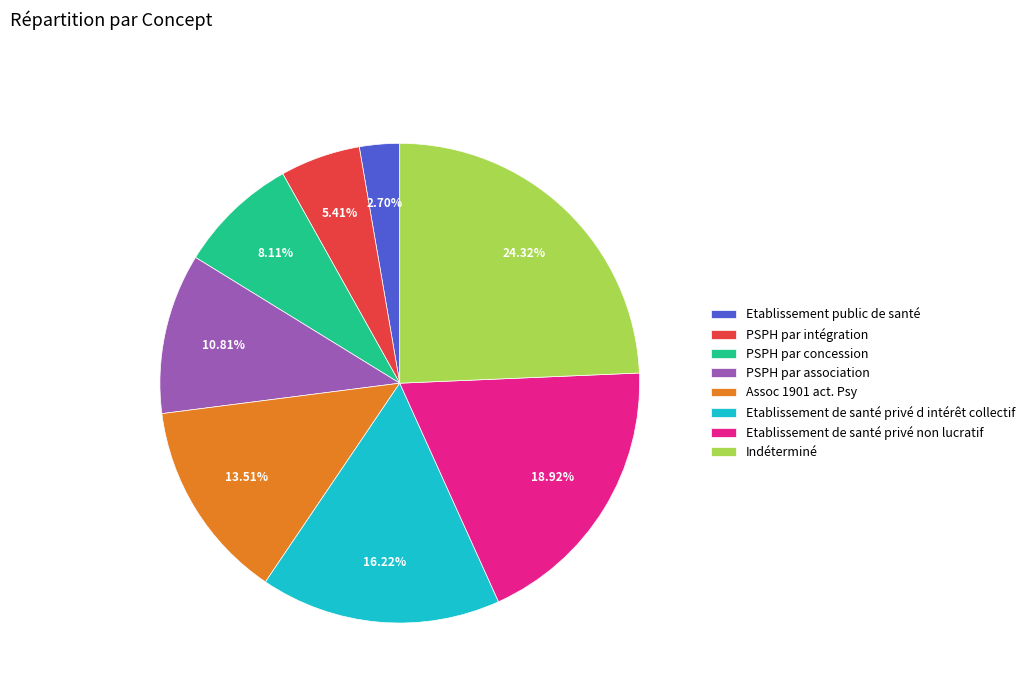

How many segments does this pie chart have?

8